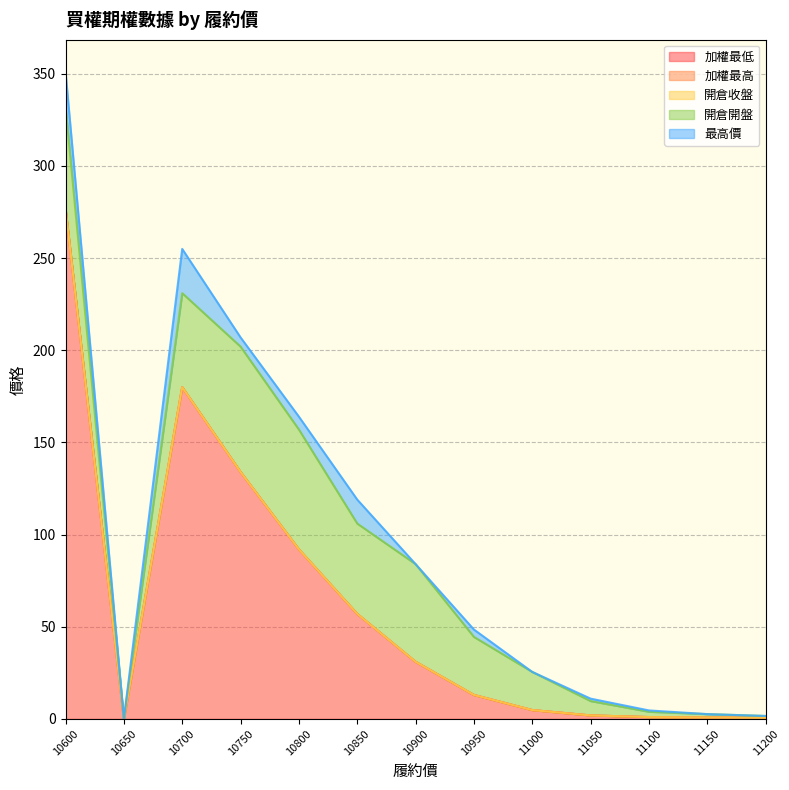

At how many categories does at least one series exceed 105?

5